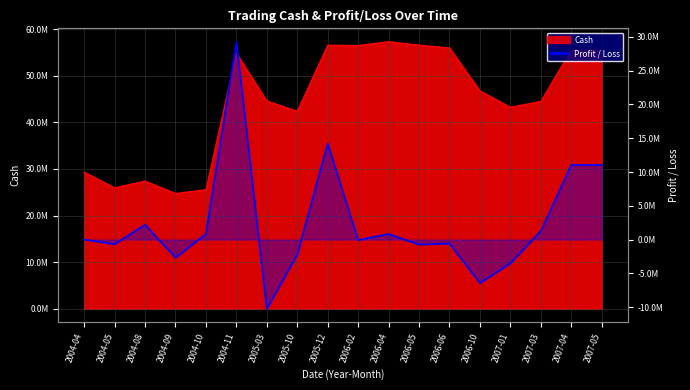

True or false: the data has more than 2 interior local peaks.

True